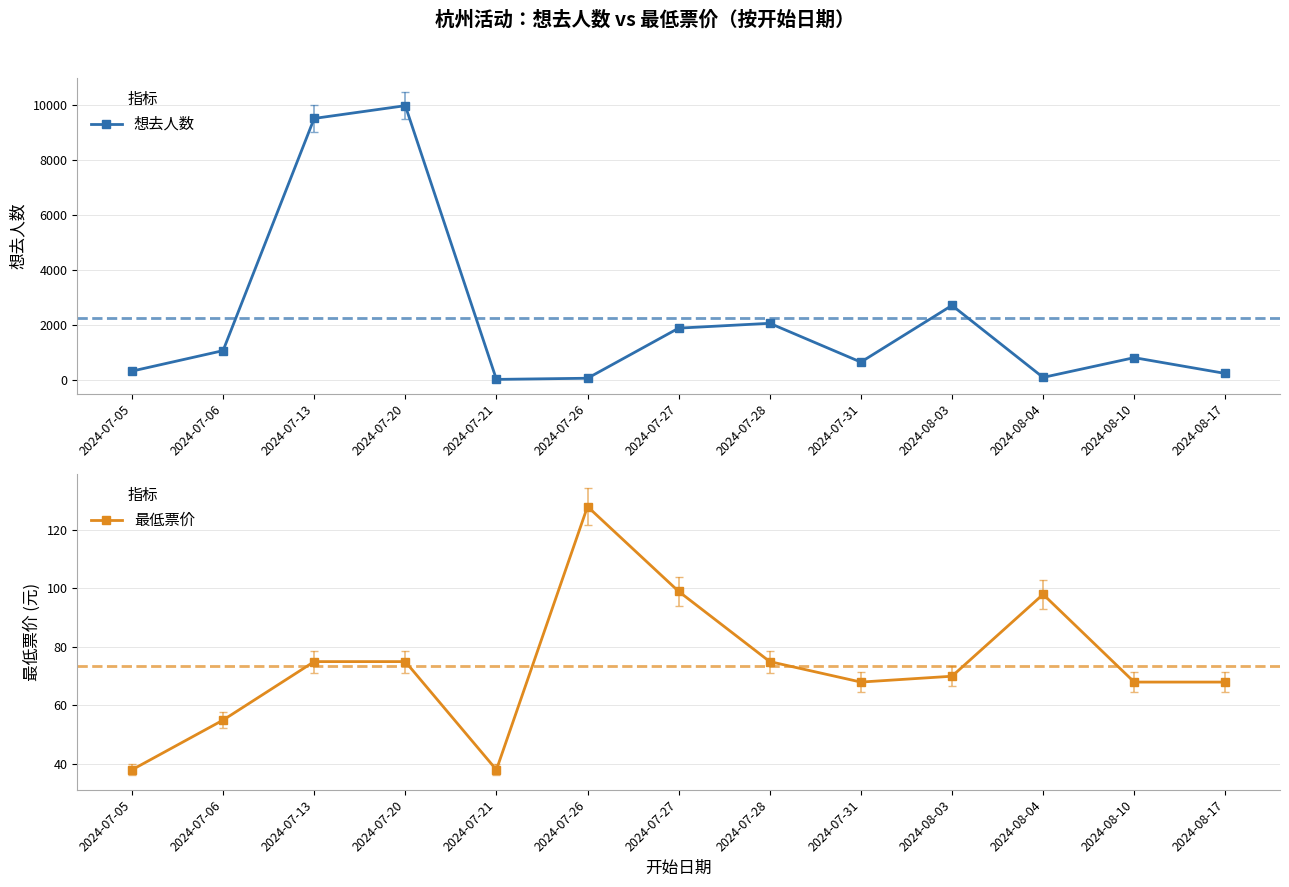

Reading left to right, extract all data points from this chart.

想去人数: 325	1070	9515	9980	24	66	1888	2064	653	2715	96	815	240
最低票价: 38	55	75	75	38	128	99	75	68	70	98	68	68